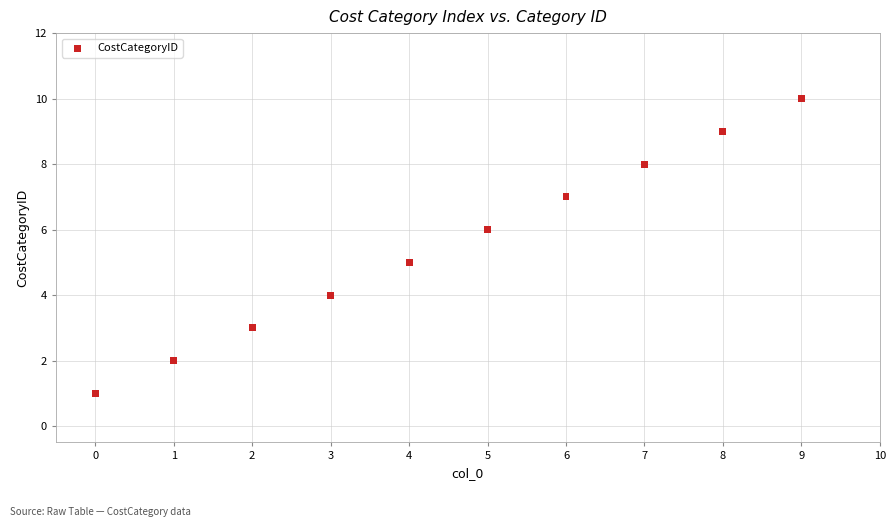

What is the range of Y values (max minus min)?

9